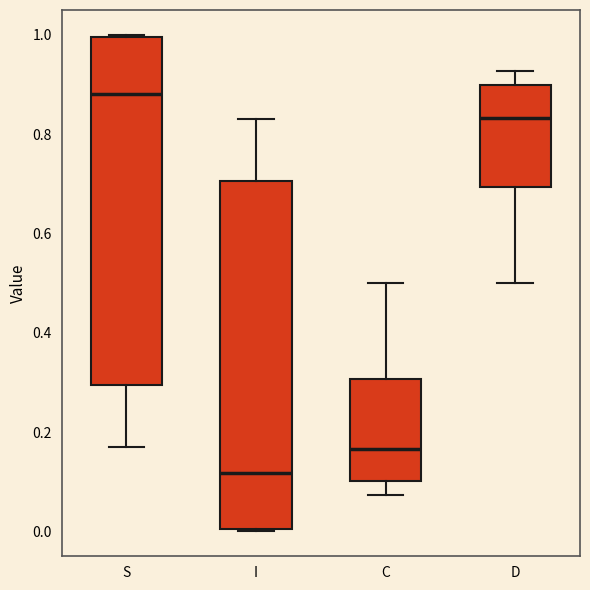

Which box has the highest median line?

S